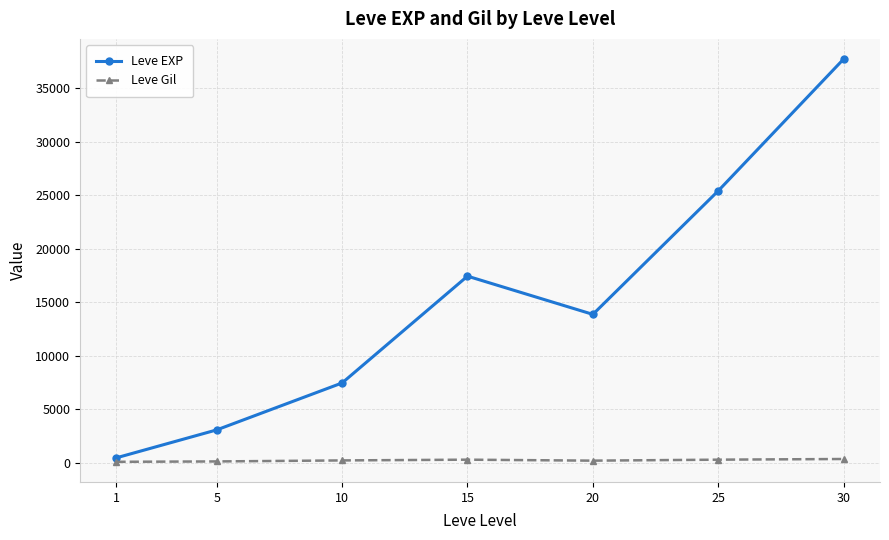

What is the average value of the Leve Gil series?

246.3